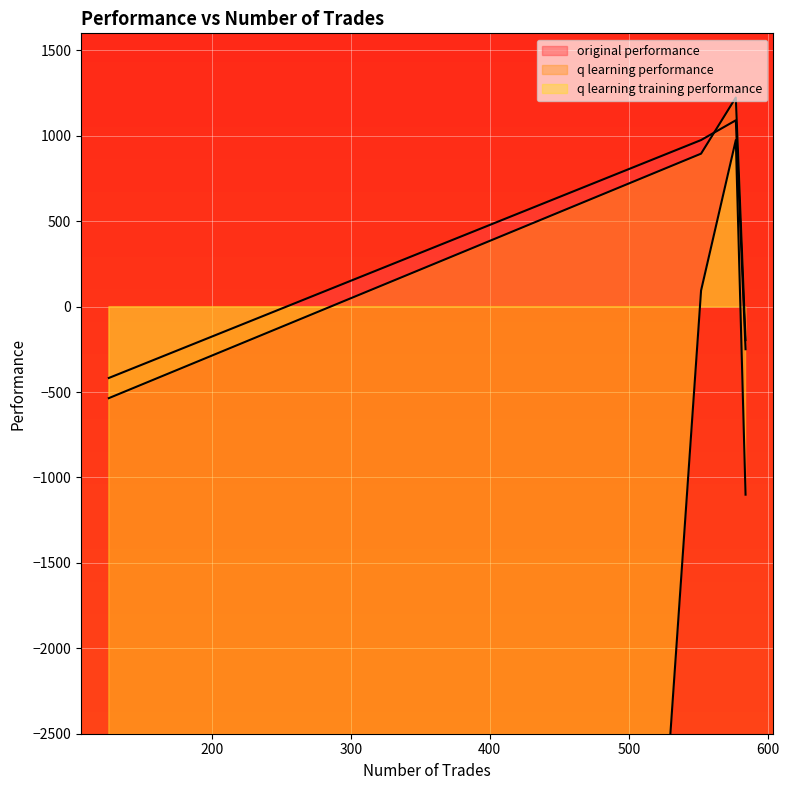

What is the value of the q learning performance point at the 2nd from the left?

1224.2